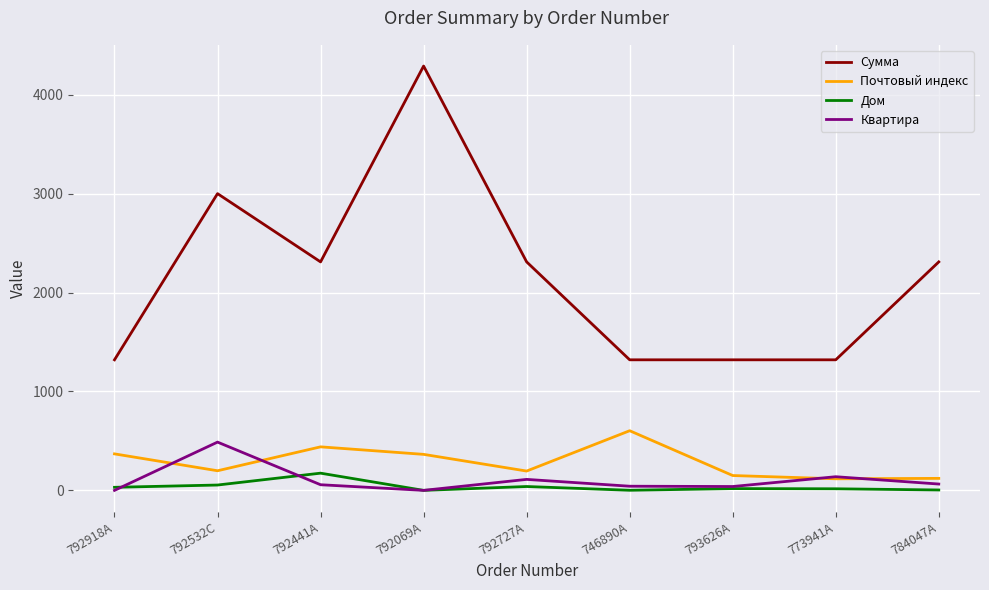

Is the value of Почтовый индекс at 792441A greater than the value of Дом at 792727A?

Yes